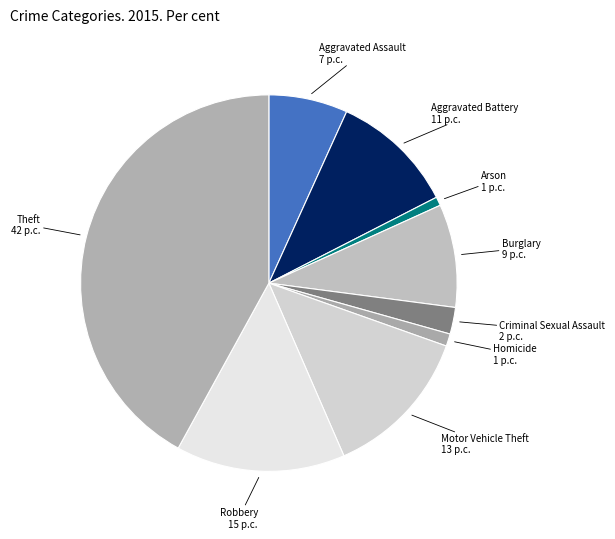

Combined, do Homicide and Motor Vehicle Theft account for over 50%?

No